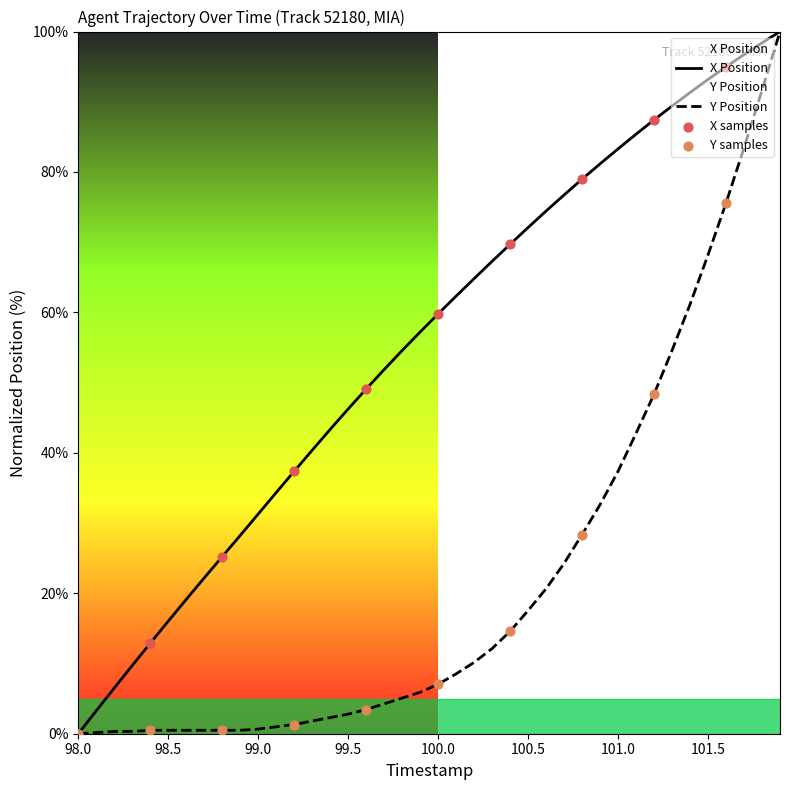

What is the total value across all series at 101.0?

120.7